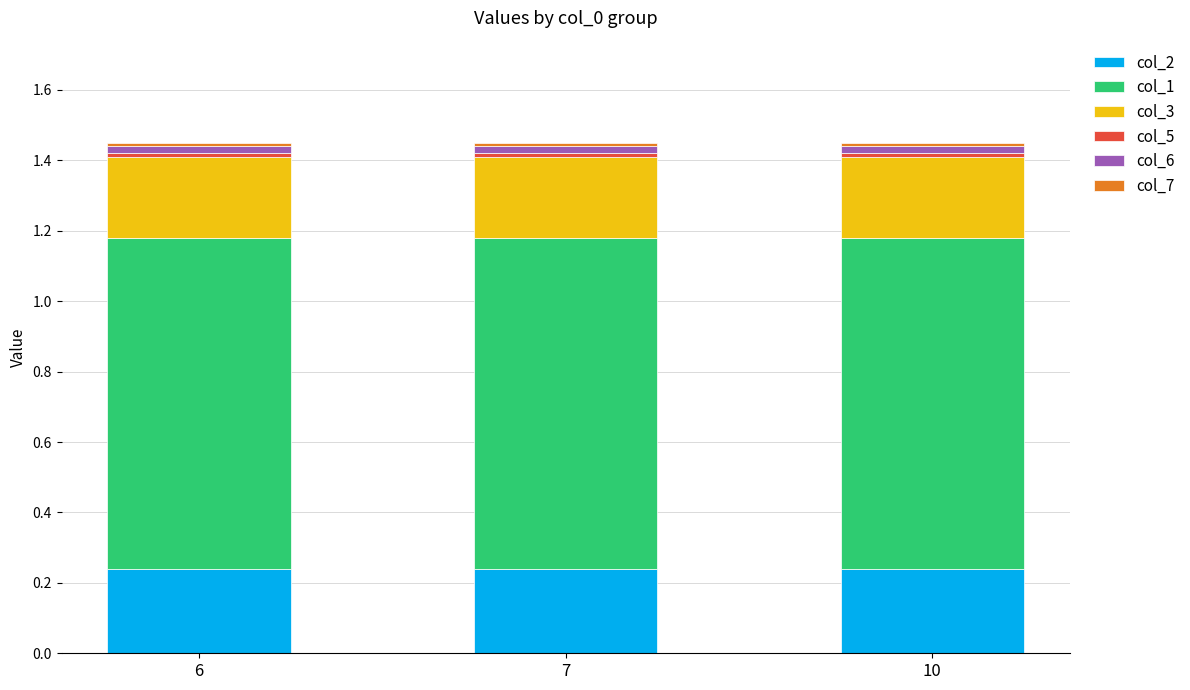

What is the average value of the col_1 series?

0.9